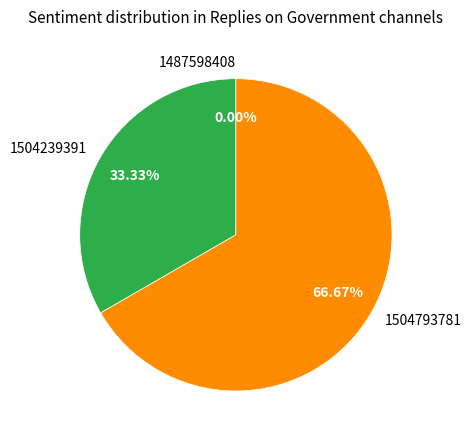

Is the sum of 1487598408 and 1504793781 greater than half?

Yes